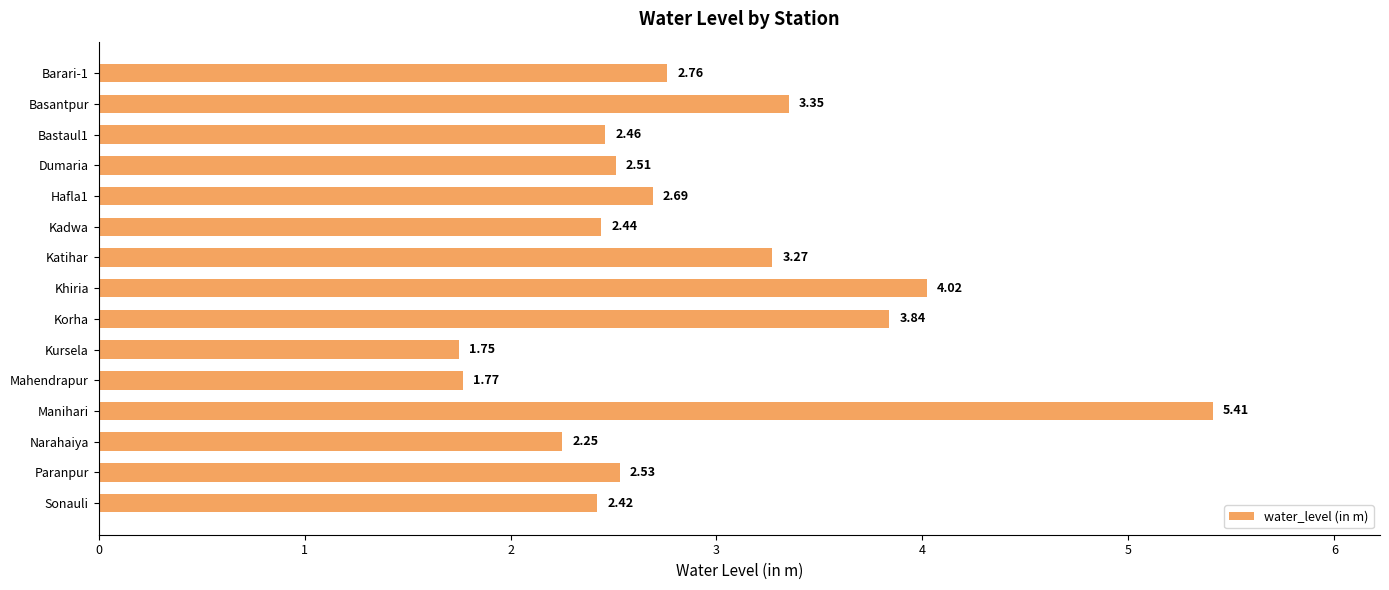

How many distinct data groups are displayed?

1